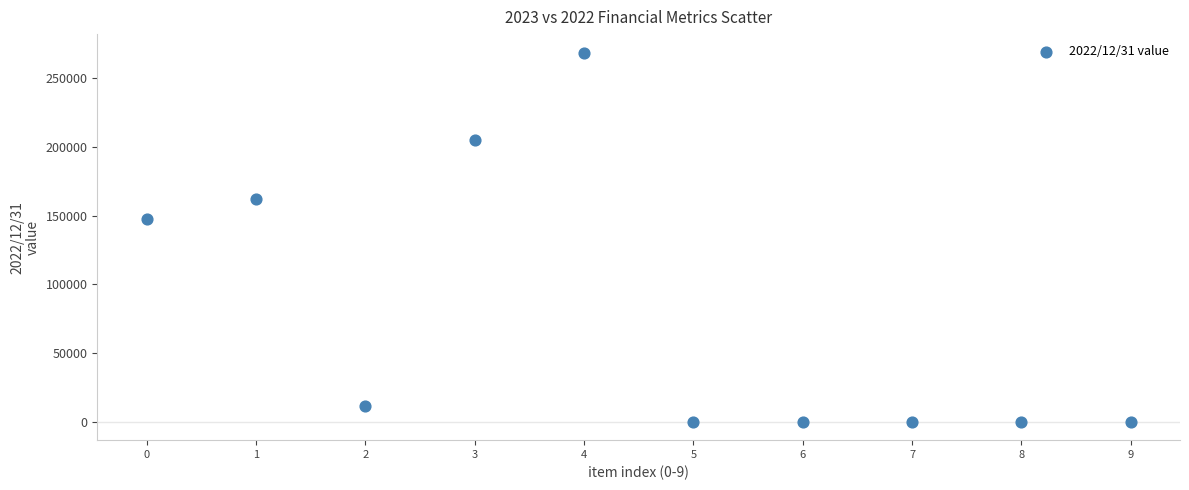

What is the range of Y values (max minus min)?

268600.3